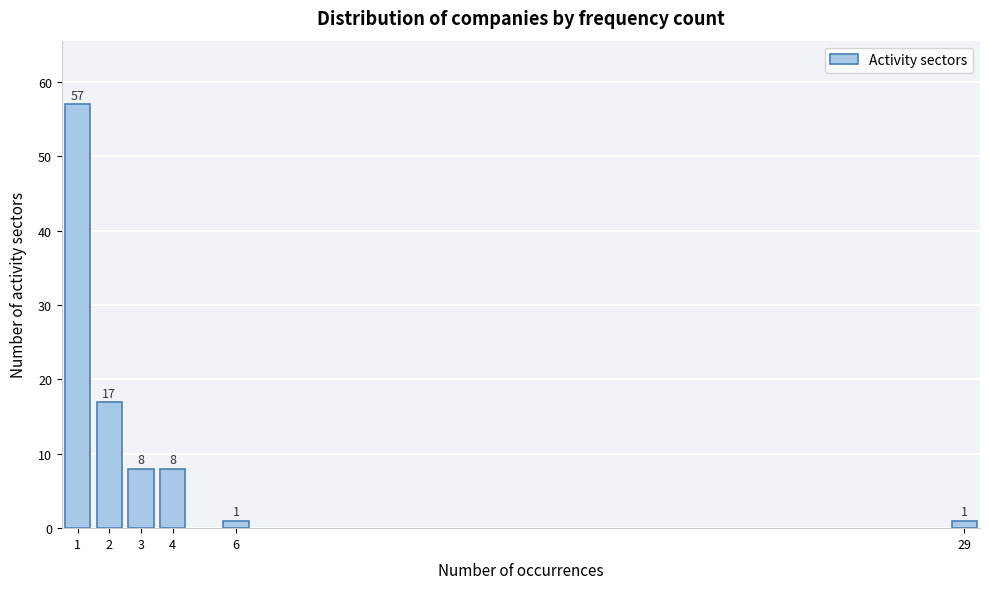

Reading left to right, transcribe all the data shown in this chart.

57	17	8	8	1	1